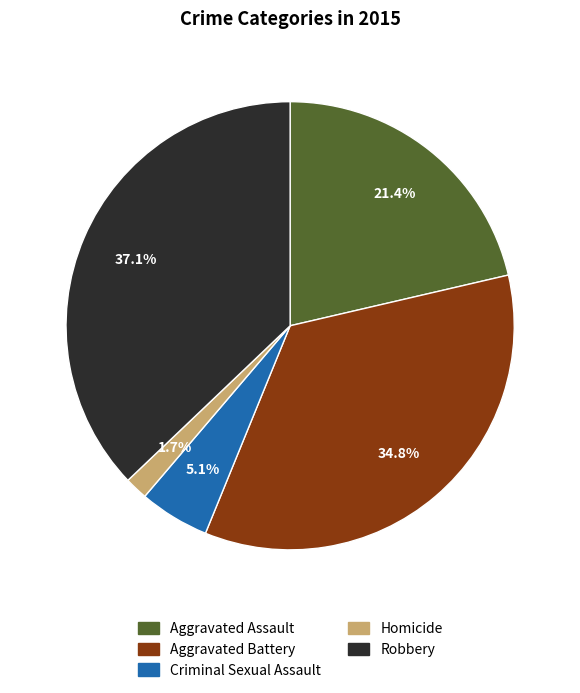

What is the smallest slice in the pie chart?

Homicide